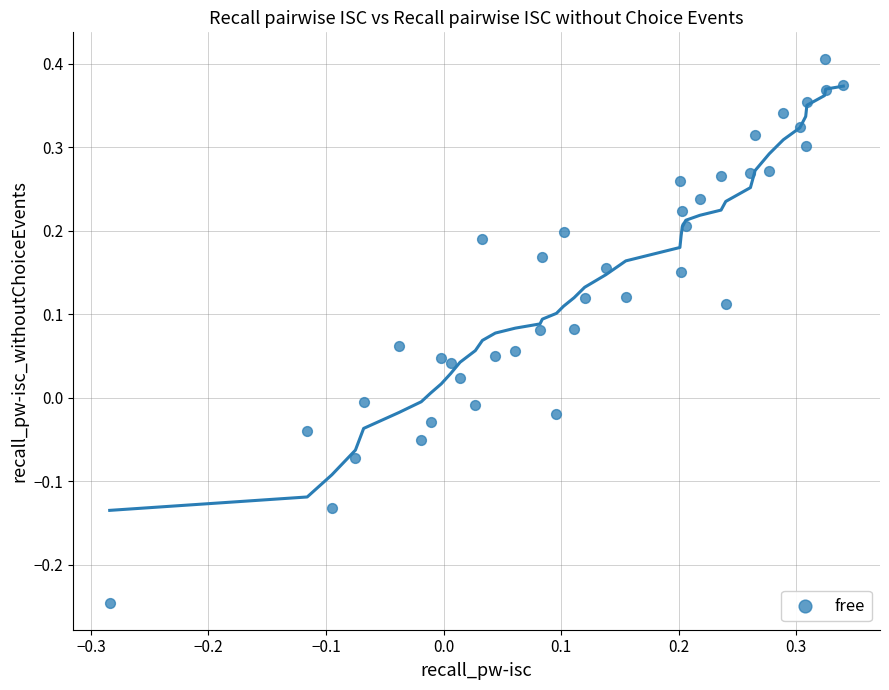

What is the range of X values (max minus min)?

0.6